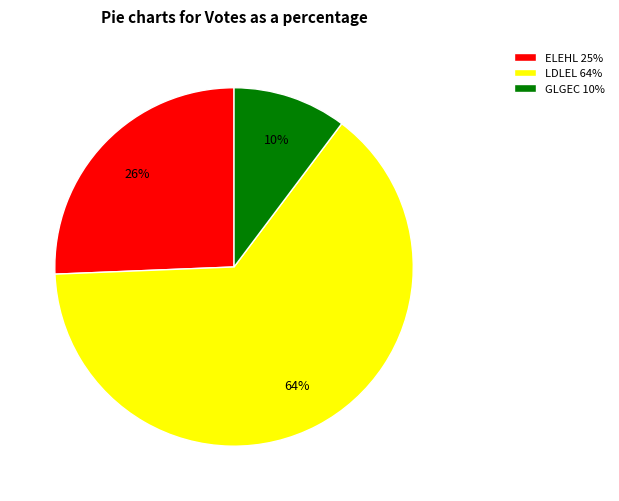

To the nearest percent, what is the average slice percentage?

33%